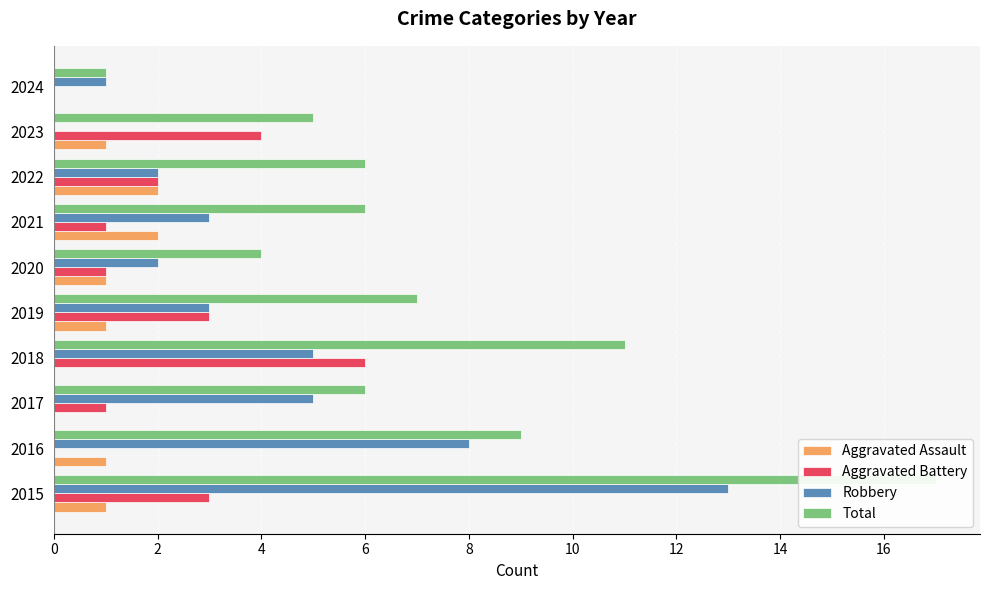

What is the value of the Robbery bar at the 4th from the left?

5